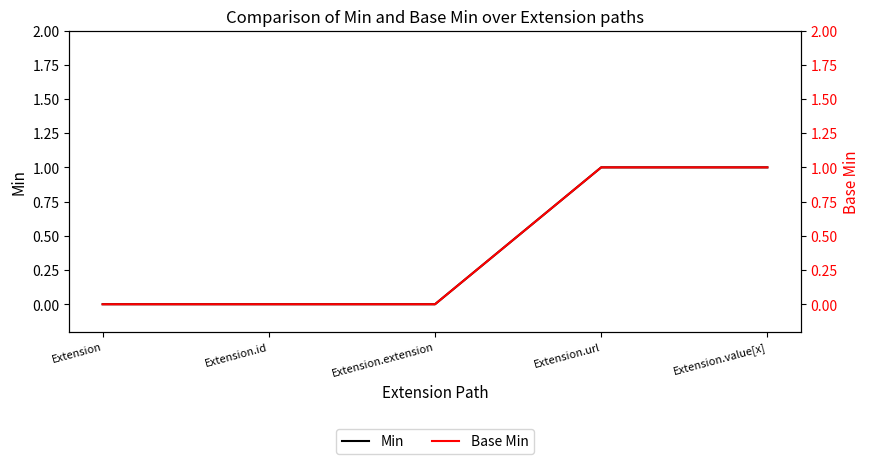

The Base Min series shows 0 at Extension.id. True or false?

True